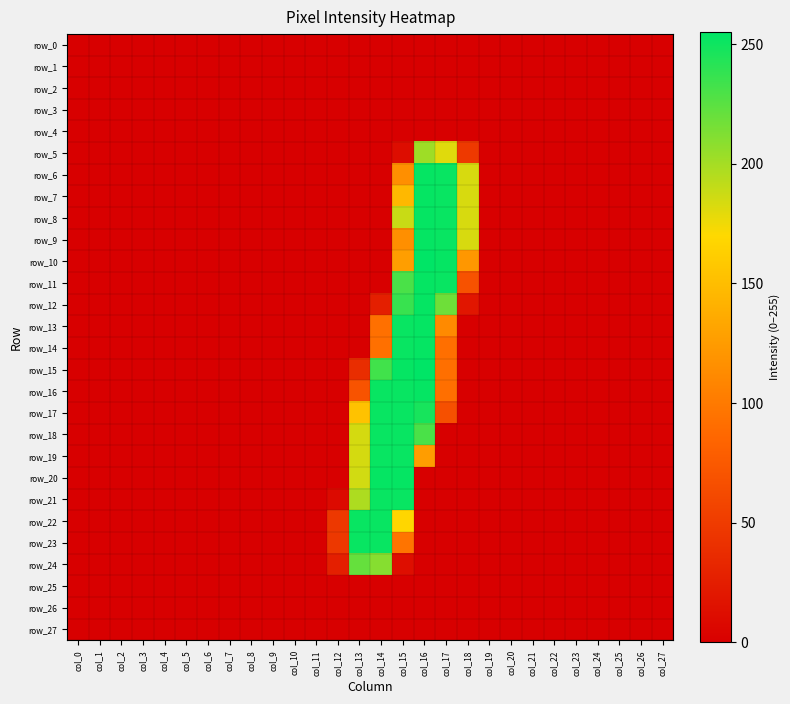

Which has a higher value, col_23 or col_19?

col_23